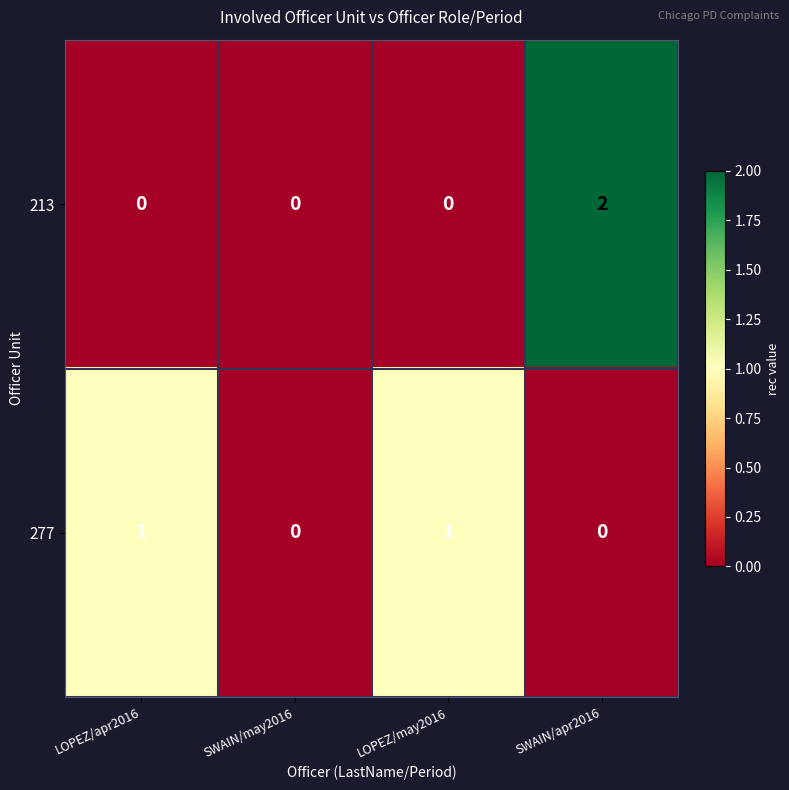

At LOPEZ/may2016, list the series in order from largest to smallest.

277, 213